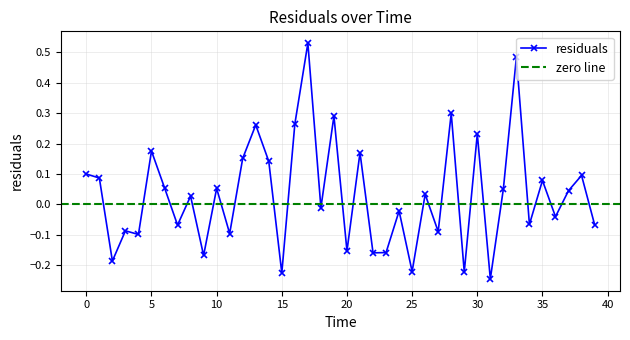

What is the difference between the maximum and second lowest values?

0.8